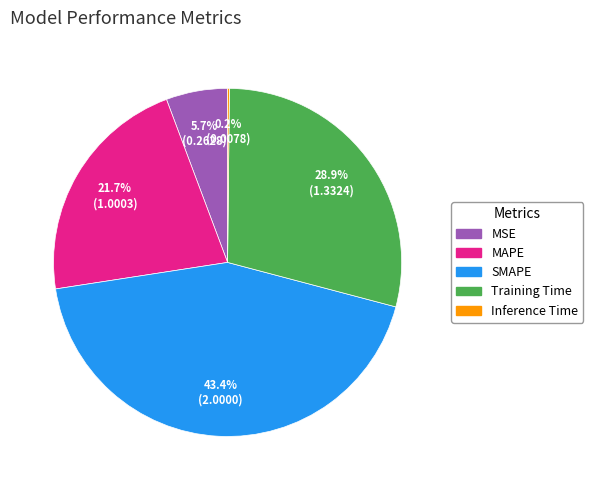

Do MAPE and SMAPE together represent more than half of the pie?

Yes